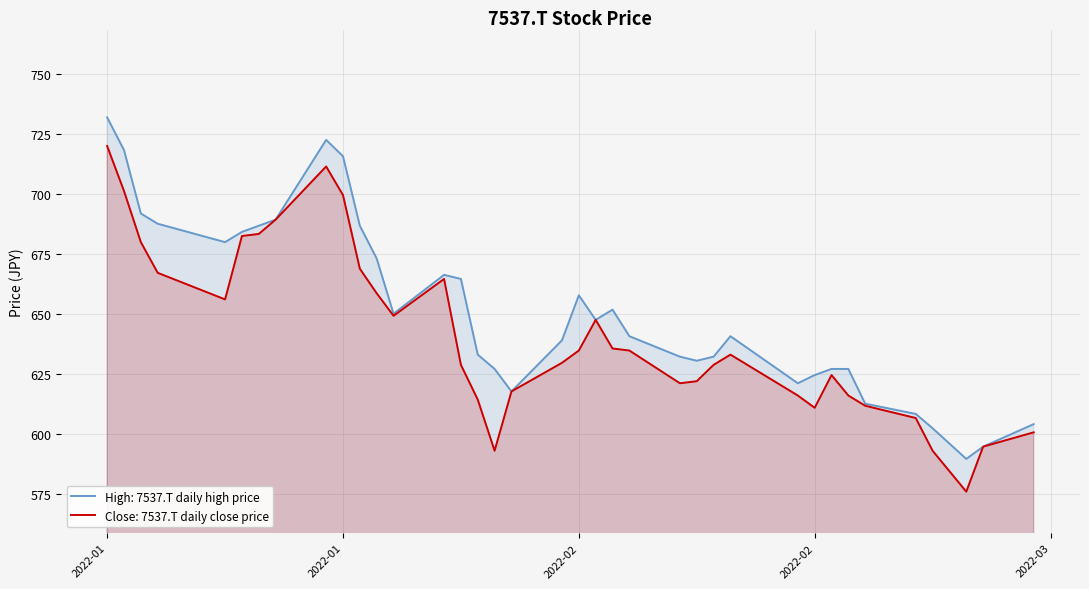

What are all the series names shown in the legend?

High: 7537.T daily high price, Close: 7537.T daily close price